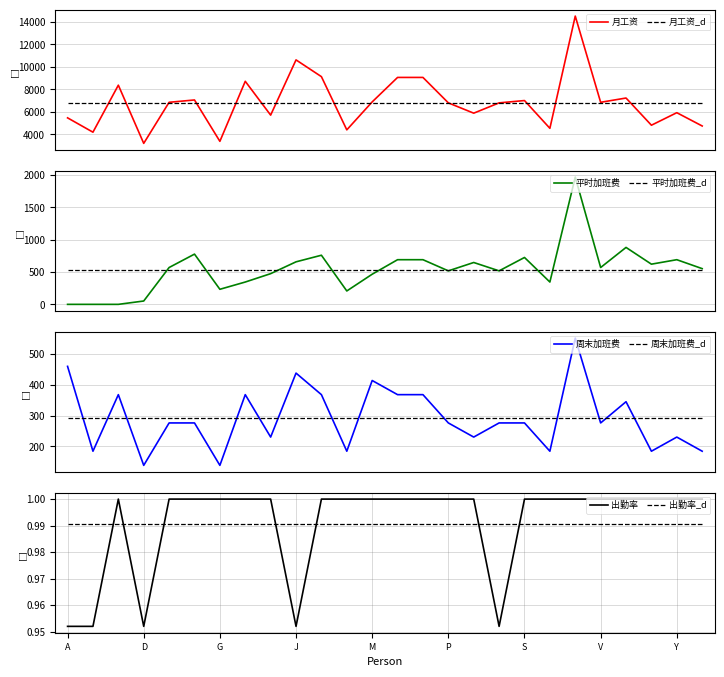

At which label is 出勤率 closest to 0?

A